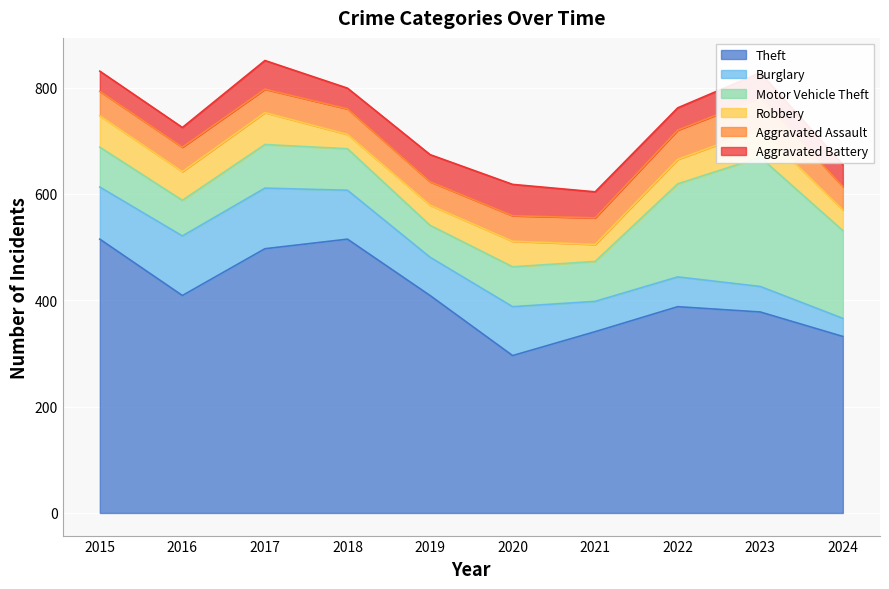

What is the spread (max minus min) of values at 2024?

298